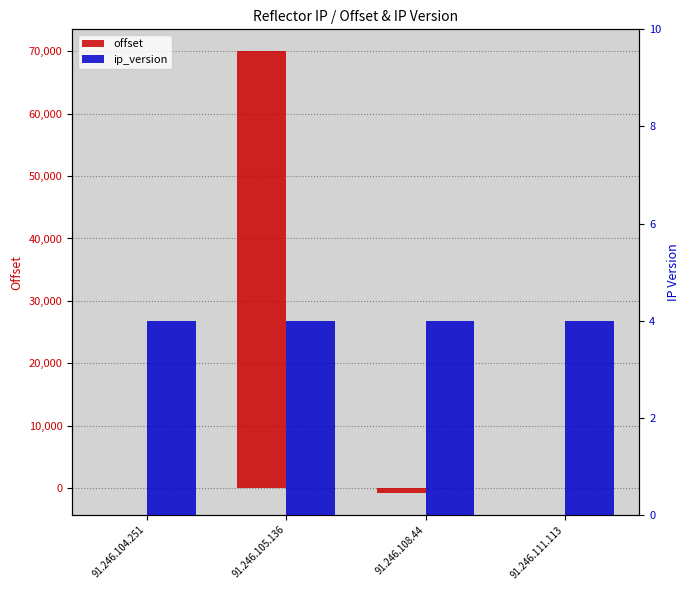

How many bars are there in total?

8